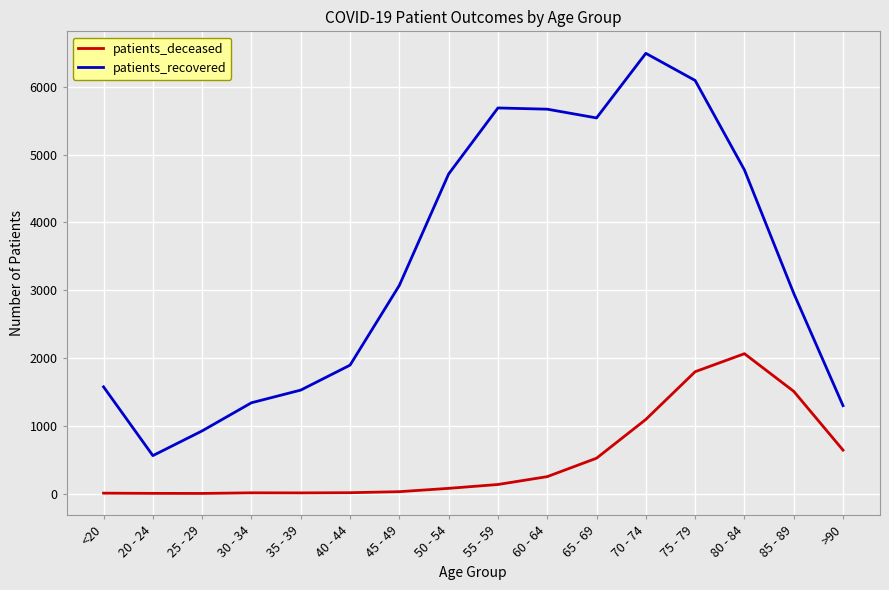

Rank the series at <20 from lowest to highest value.

patients_deceased, patients_recovered